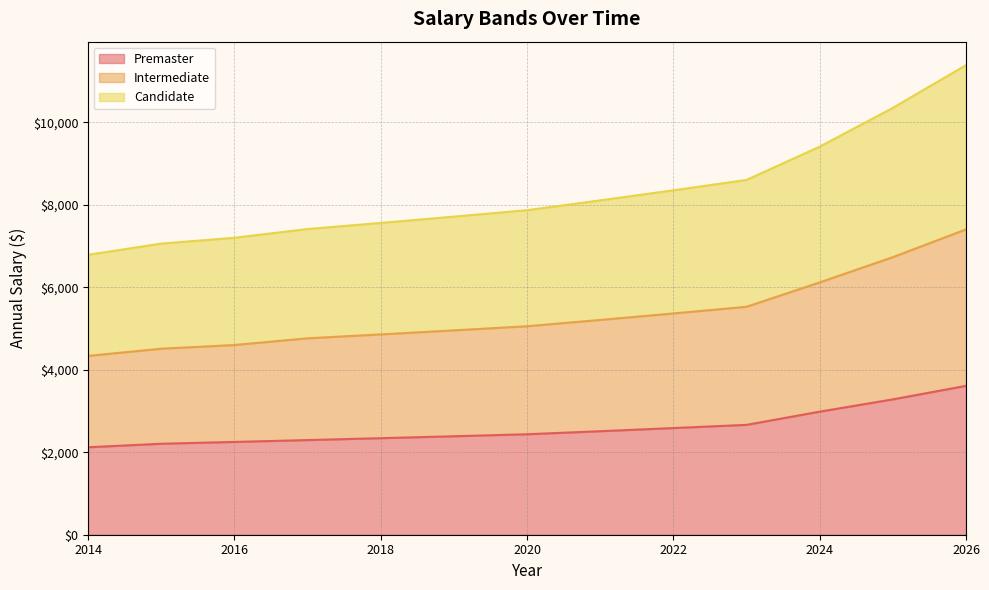

What is the minimum value for Premaster?

2121